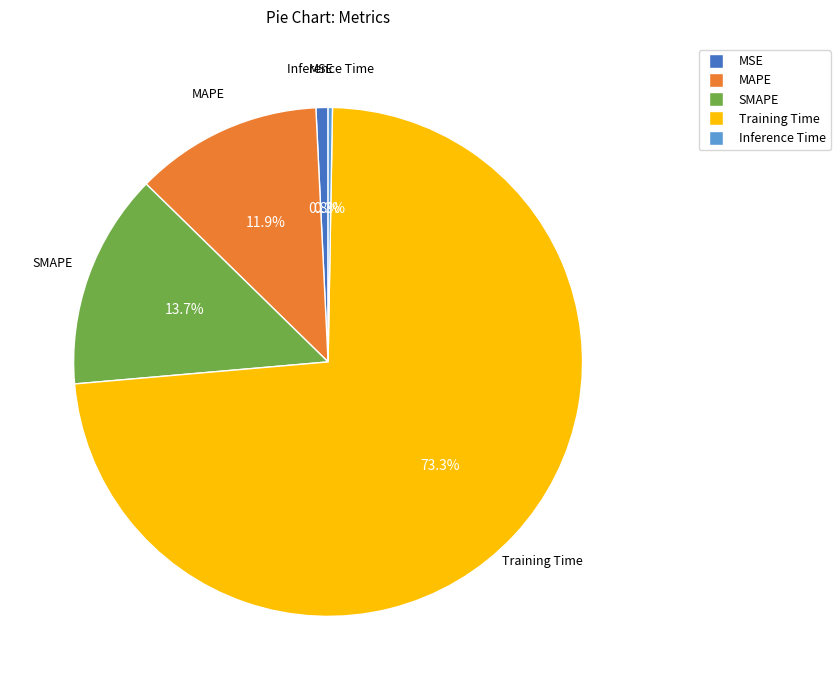

What percentage is the MSE slice, to the nearest percent?

1%